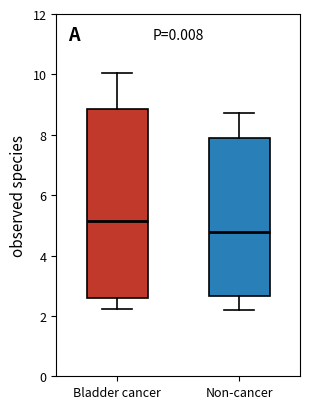

Which box has the highest median line?

Bladder cancer